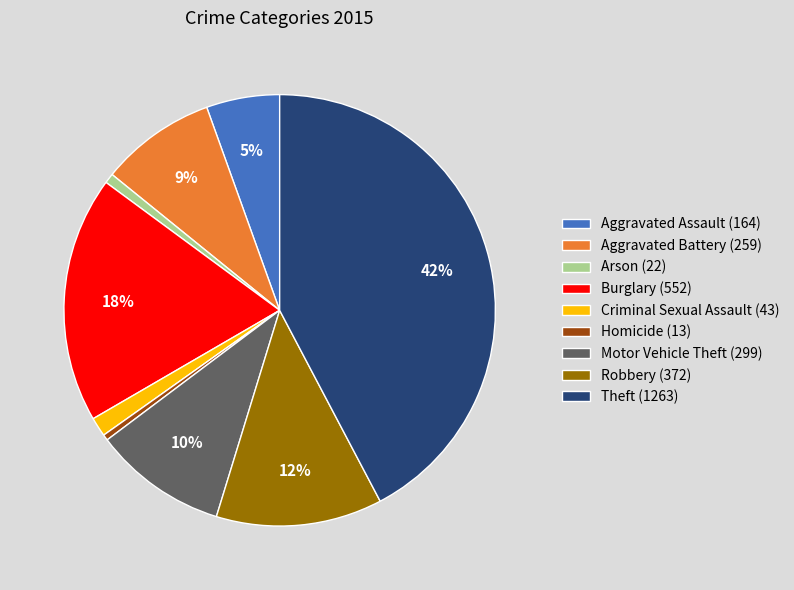

Does Homicide account for over 50% of the chart?

No